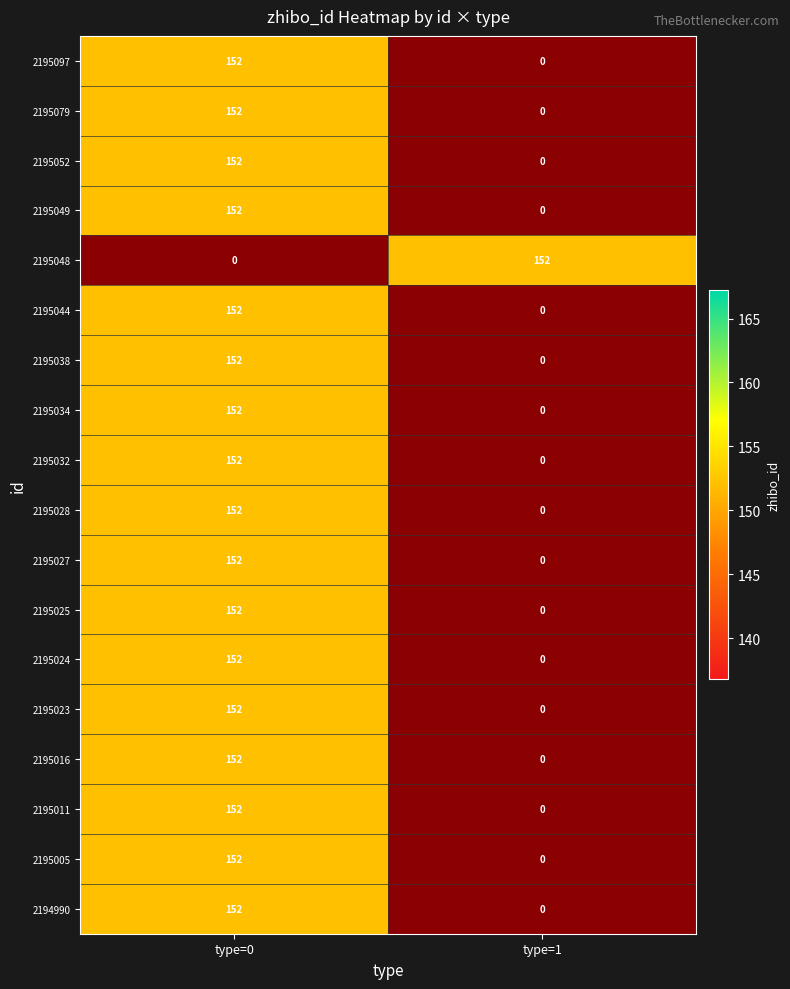

How many data points in 2195027 are less than 152?

1